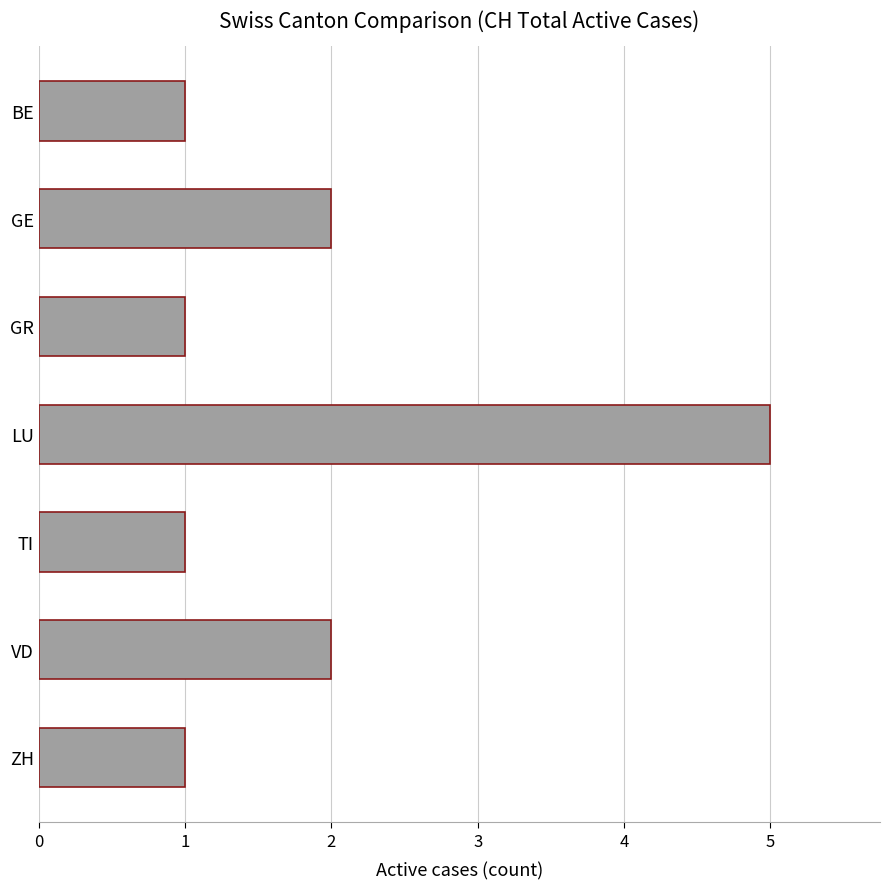

What is the label of the 3rd bar from the bottom?

TI